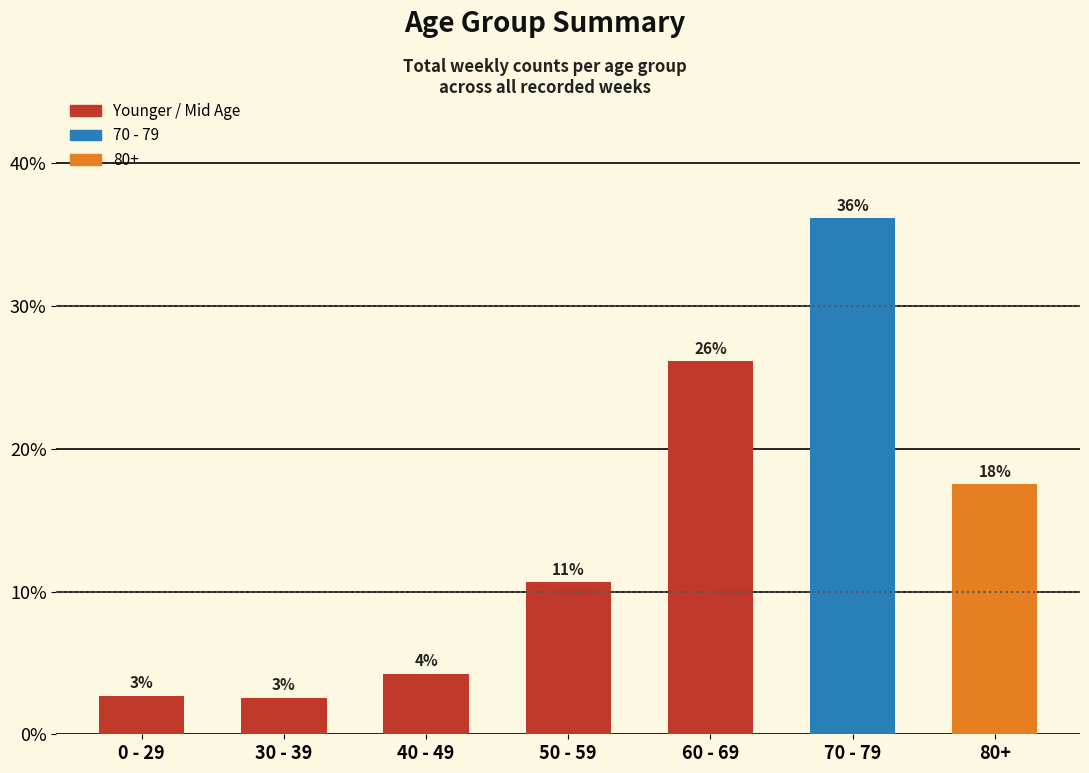

The value at 60 - 69 is 26.1. True or false?

True